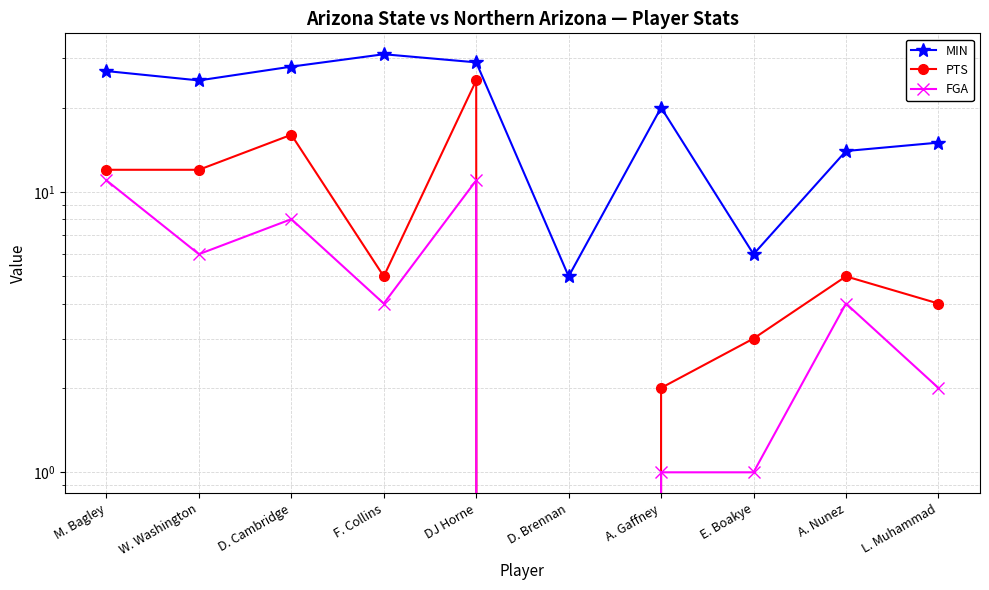

The MIN series shows 15 at L. Muhammad. True or false?

True